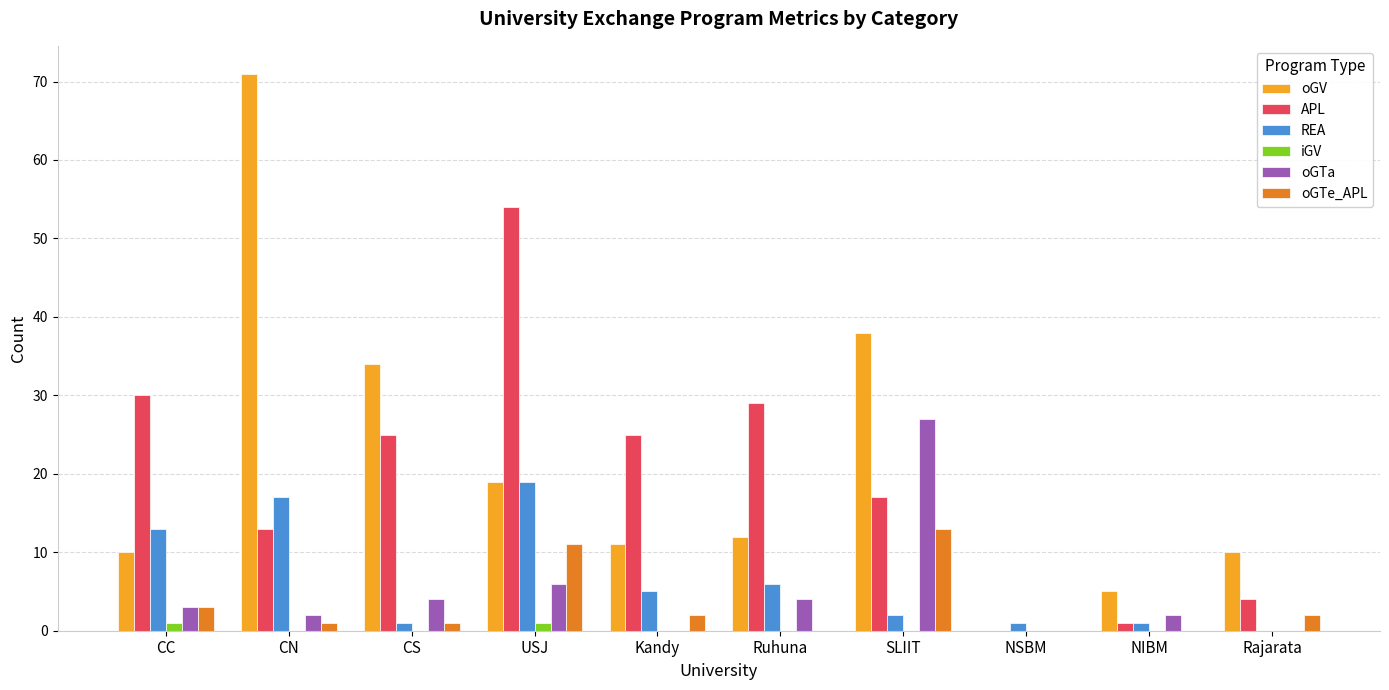

What is the total value across all series at Rajarata?

16